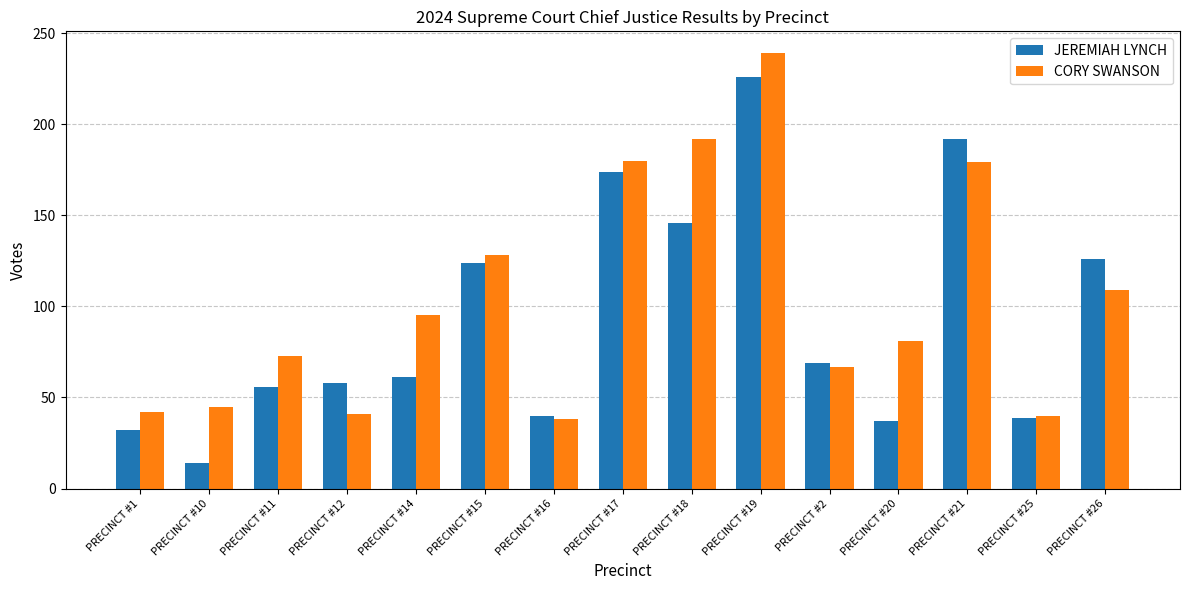

List the series in order of their peak value, lowest first.

JEREMIAH LYNCH, CORY SWANSON